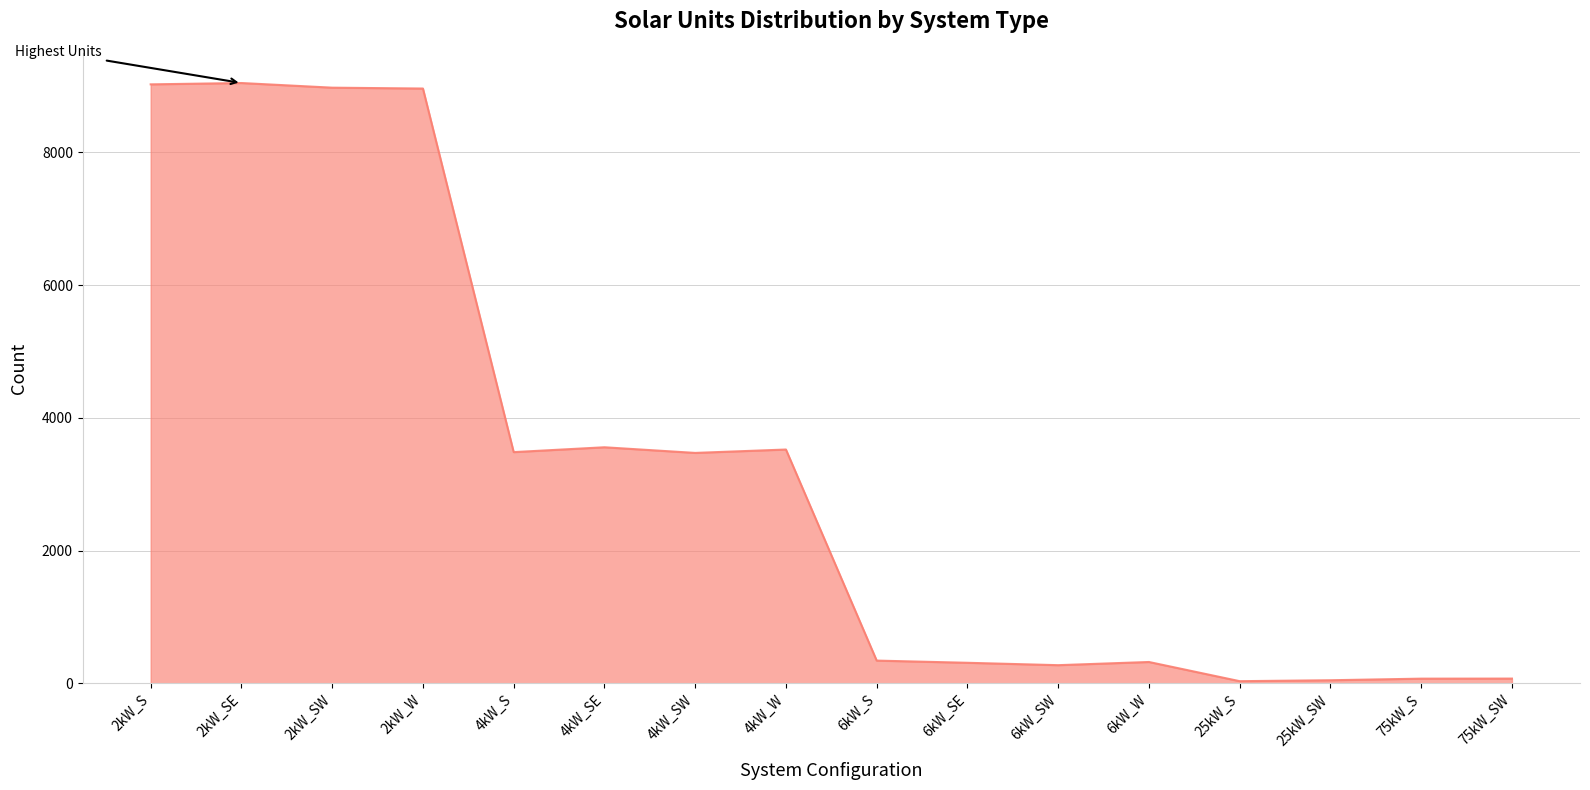

Where is the data nearest to the value 4539?

4kW_SE